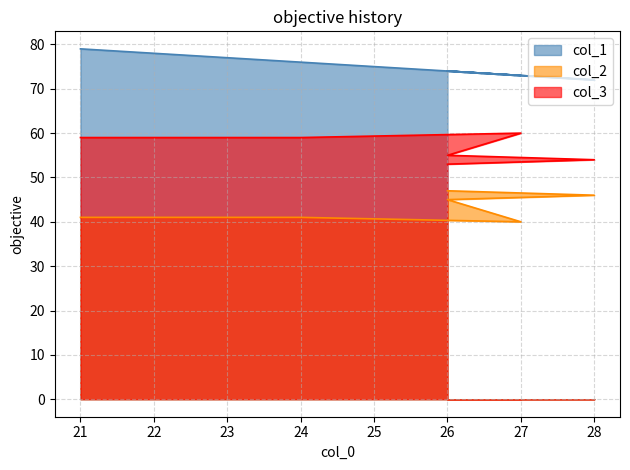

Reading left to right, list all the values displayed in this chart.

col_1: 79	76	73	74	72	74
col_2: 41	41	40	45	46	47
col_3: 59	59	60	55	54	53